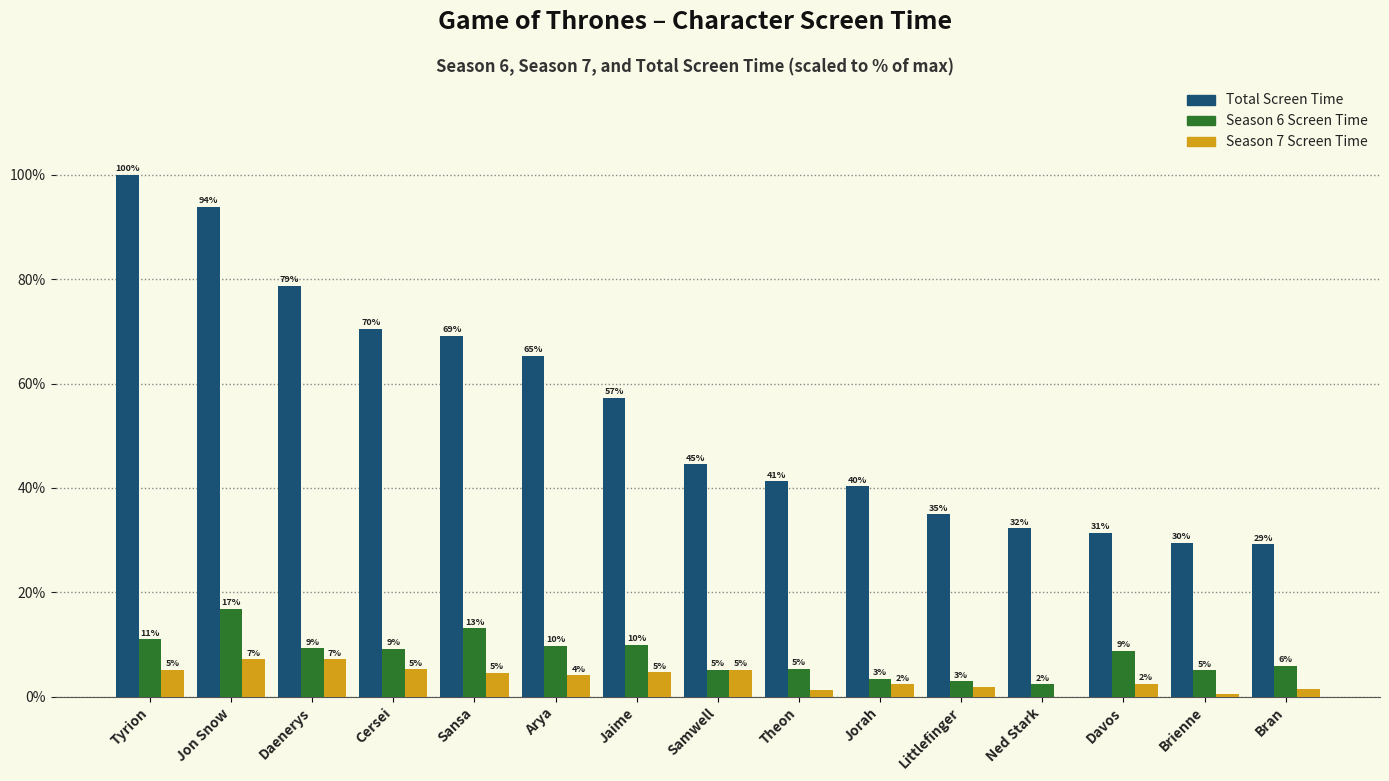

How many groups of bars are there?

15